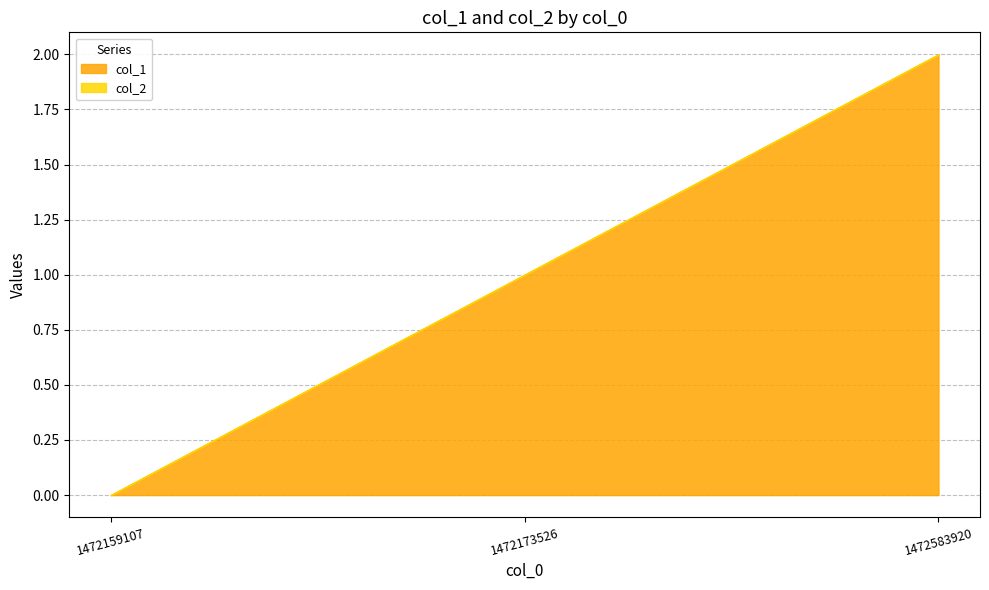

Reading left to right, transcribe all the data shown in this chart.

col_1: 0	1	2
col_2: 0	0	0